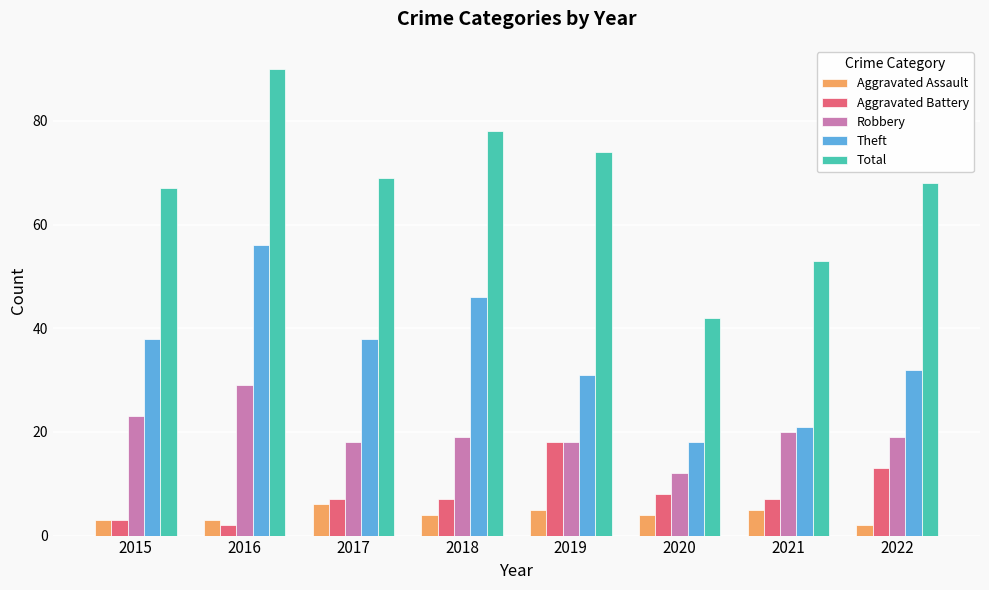

The Aggravated Battery series shows 7 at 2018. True or false?

True